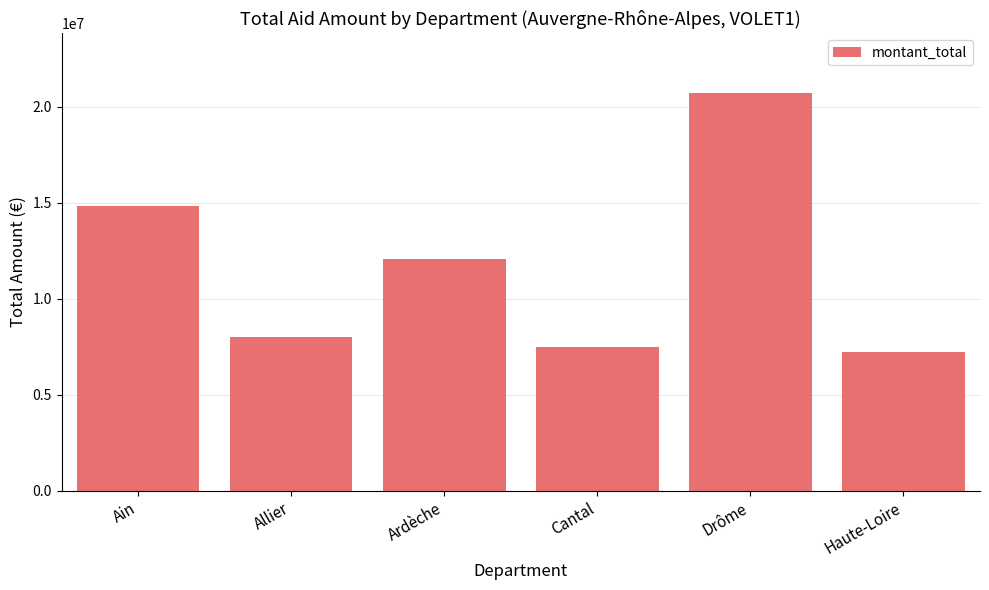

Is it true that the value at Ain is 14837133?

True